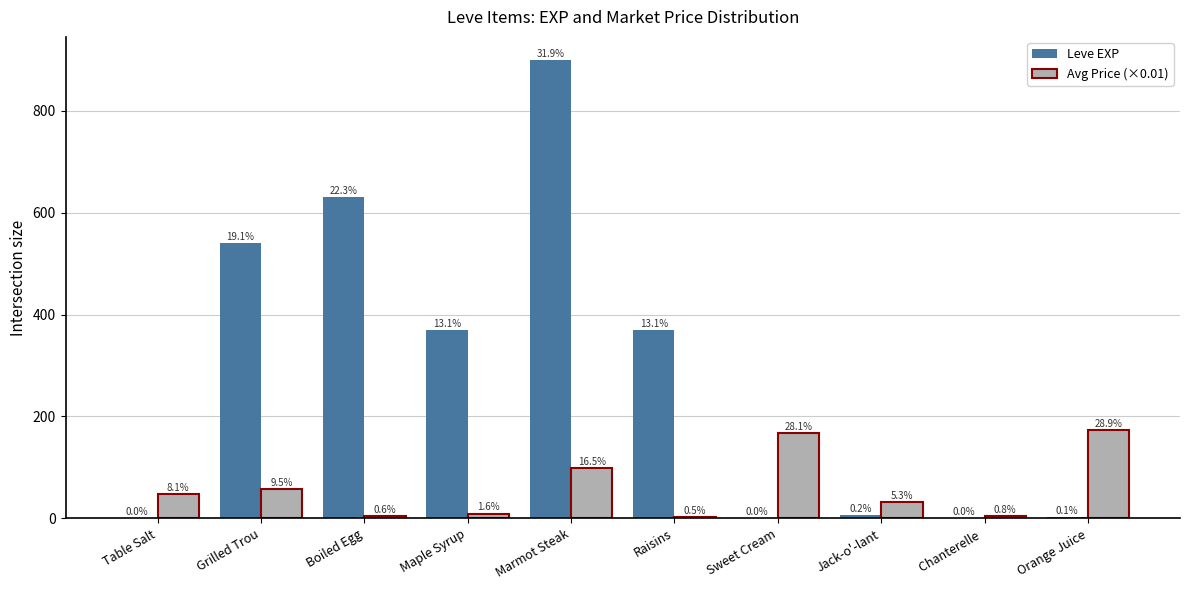

Where is Avg Price (×0.01) nearest to the value 87?

Marmot Steak